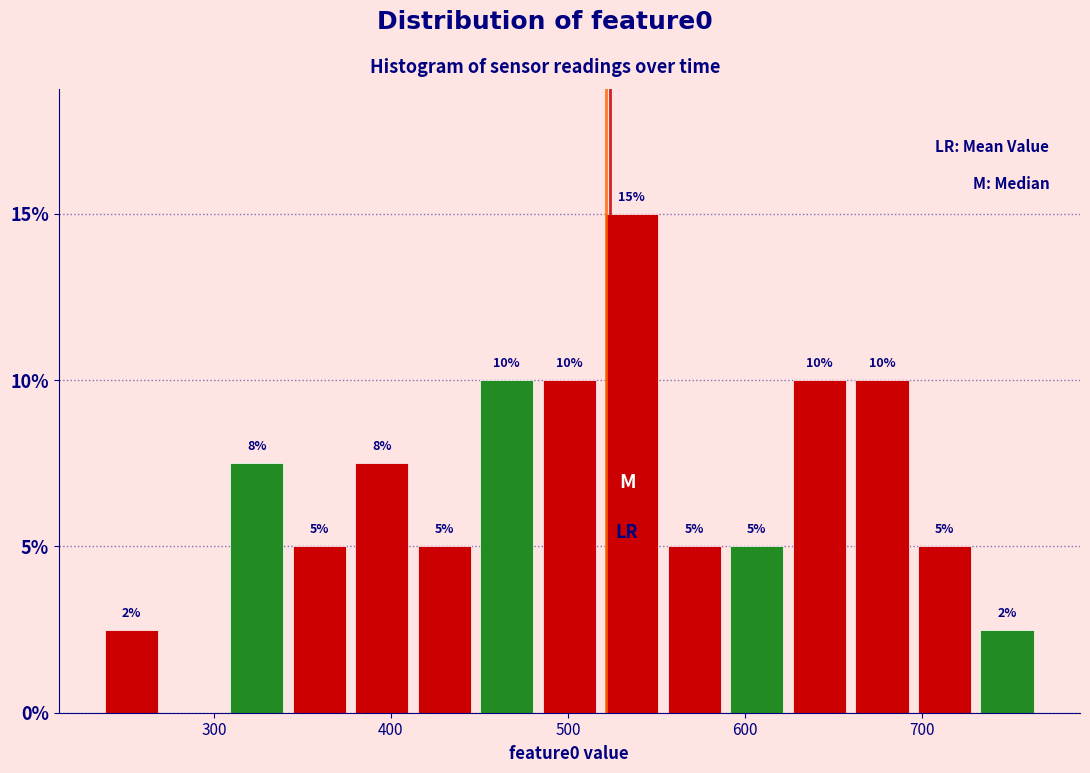

Read against the x-axis, roughly where is the centre of the tallest bar?

540